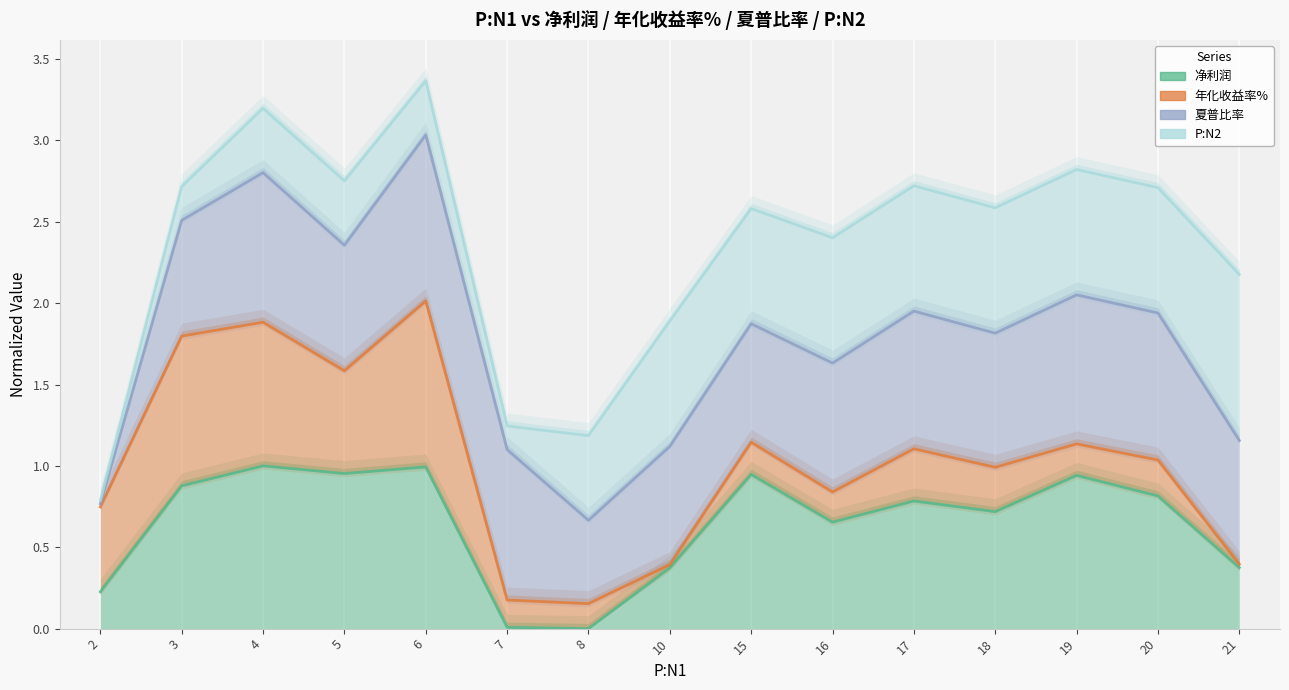

At which label does 夏普比率 reach its minimum?

8